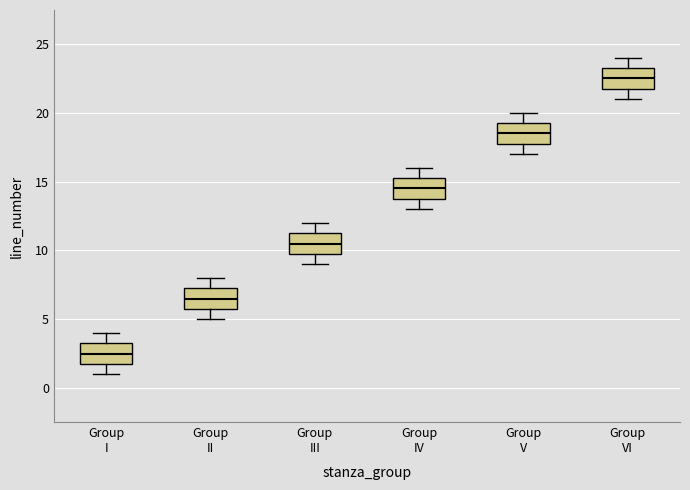

Reading left to right, read every box against the y-axis: the position of its median line, the range the box covers, and the ends of its whiskers. The values are not printed on the chart, so give them approximately, as read against the axis.

Group I: median 2.5, box 2.0 to 3.5, whiskers 1.0 to 4.0
Group II: median 6.5, box 6.0 to 7.5, whiskers 5.0 to 8.0
Group III: median 10.5, box 10.0 to 11.5, whiskers 9.0 to 12.0
Group IV: median 14.5, box 14.0 to 15.5, whiskers 13.0 to 16.0
Group V: median 18.5, box 18.0 to 19.5, whiskers 17.0 to 20.0
Group VI: median 22.5, box 22.0 to 23.5, whiskers 21.0 to 24.0